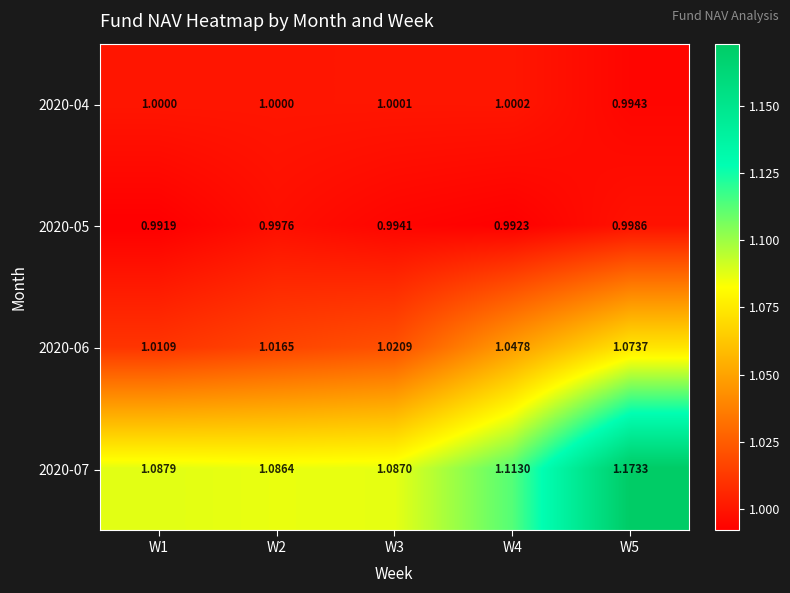

Is the value of 2020-04 at W1 greater than the value of 2020-07 at W1?

No